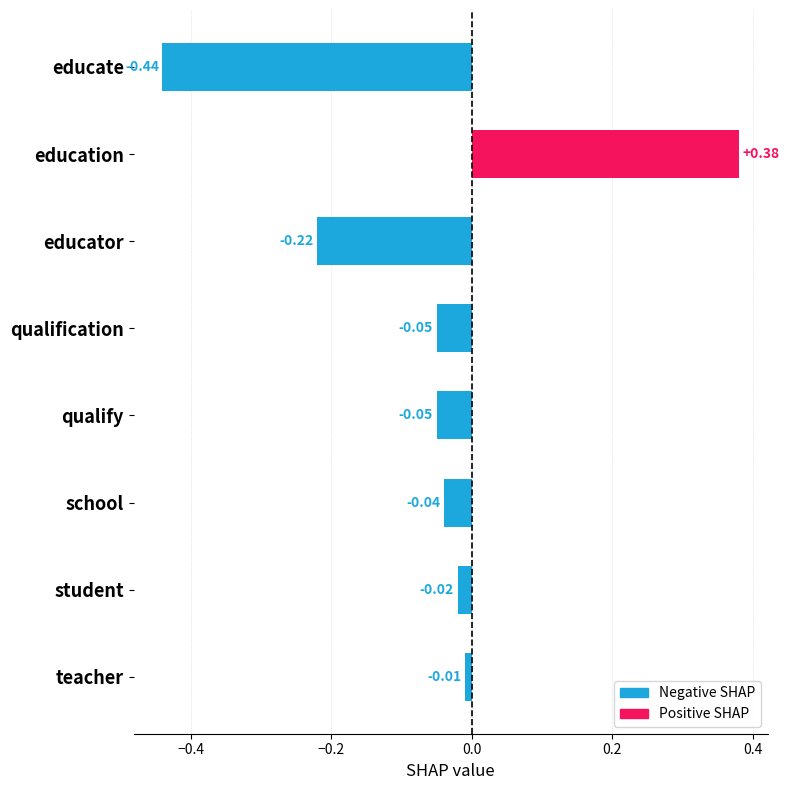

What is the difference between the maximum and second lowest values?

0.6